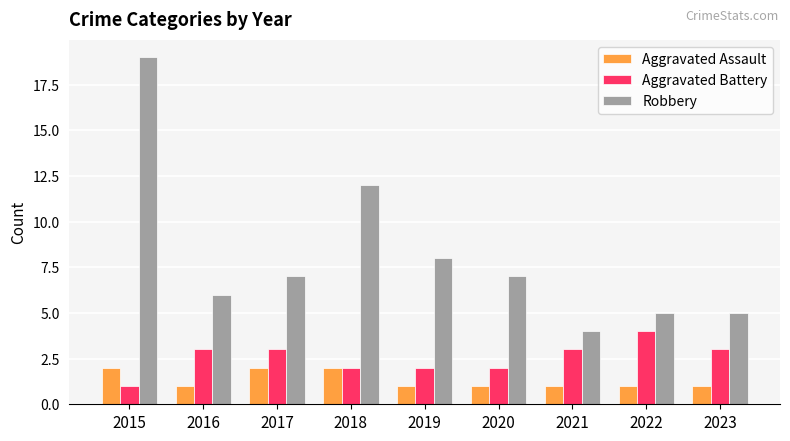

Reading left to right, transcribe all the data shown in this chart.

Aggravated Assault: 2	1	2	2	1	1	1	1	1
Aggravated Battery: 1	3	3	2	2	2	3	4	3
Robbery: 19	6	7	12	8	7	4	5	5